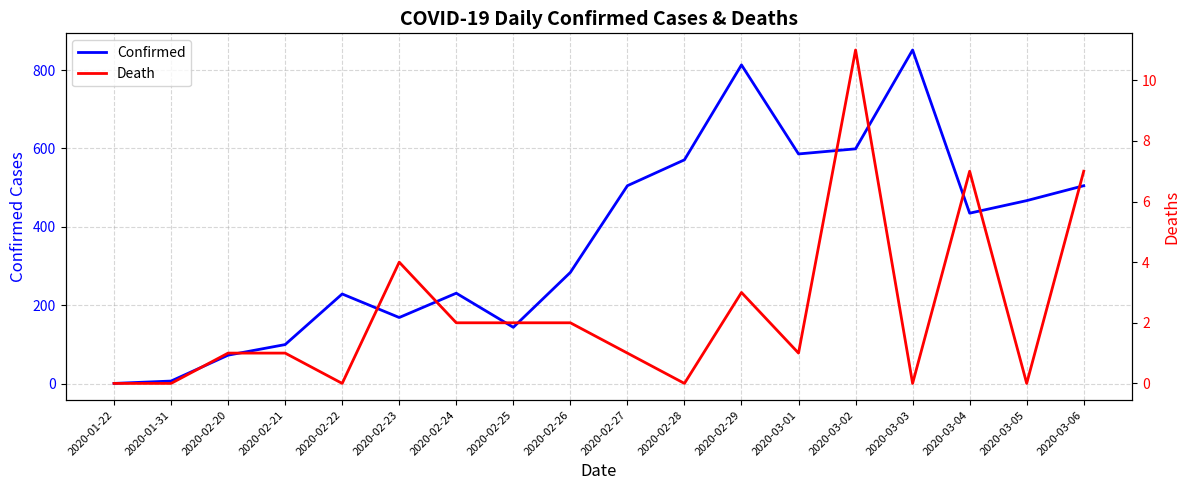

True or false: Death has more than 2 points higher than both neighbors.

True